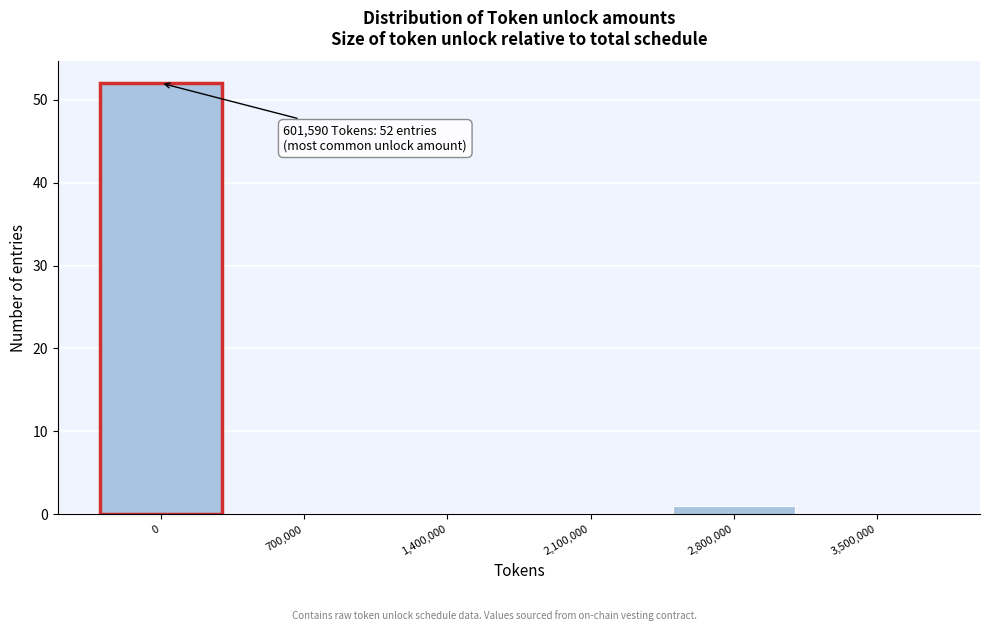

Reading left to right, list all the values displayed in this chart.

0=52	700,000=0	1,400,000=0	2,100,000=0	2,800,000=1	3,500,000=0